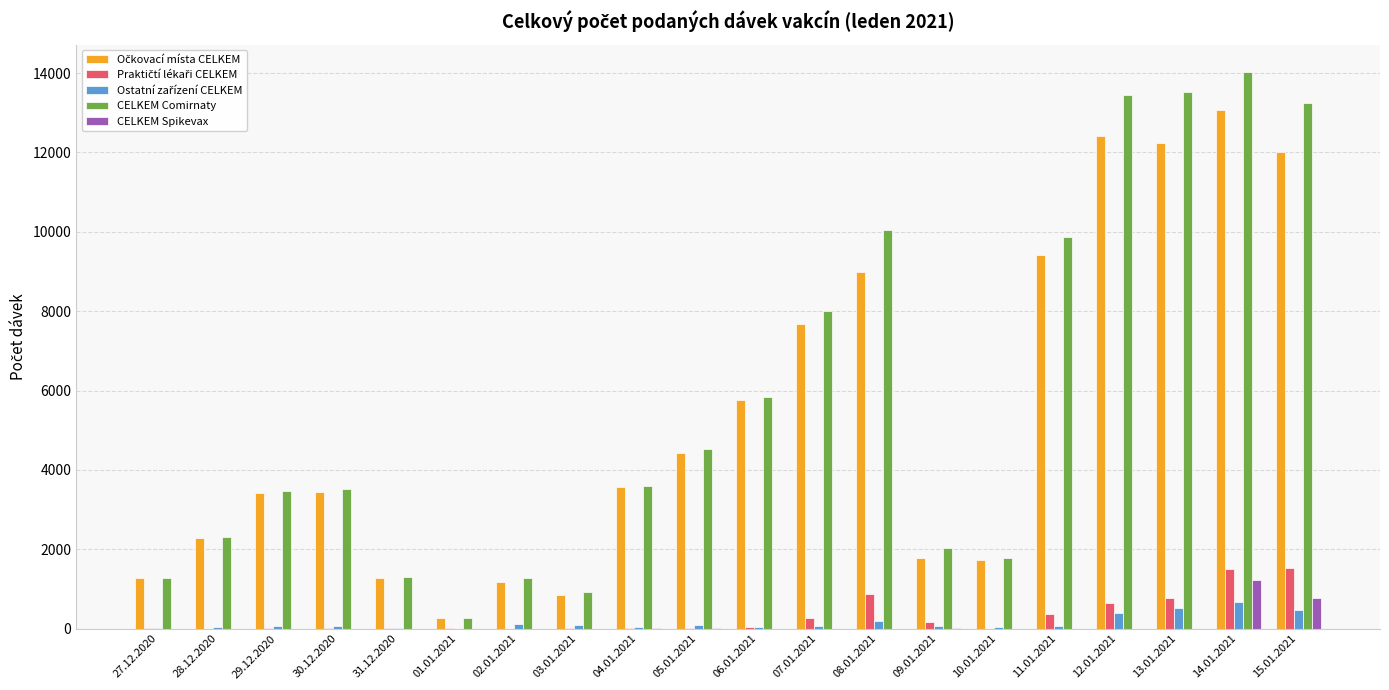

Between 13.01.2021 and 14.01.2021, which series saw the biggest shift?

CELKEM Spikevax